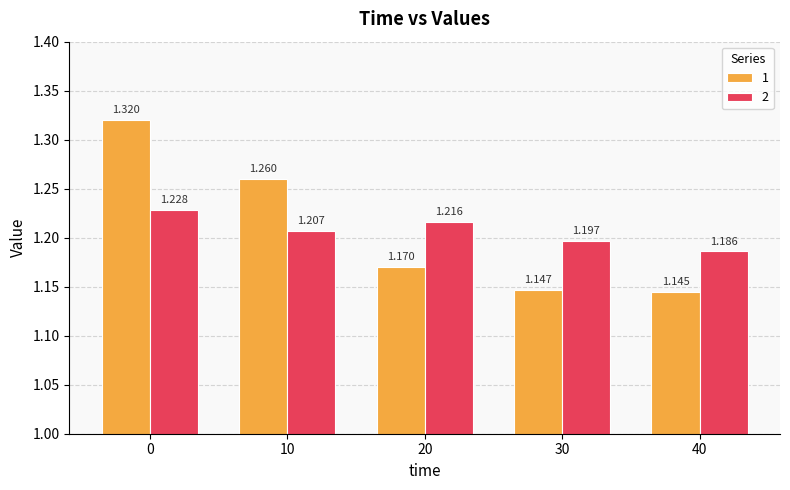

Count the number of data series in this chart.

2